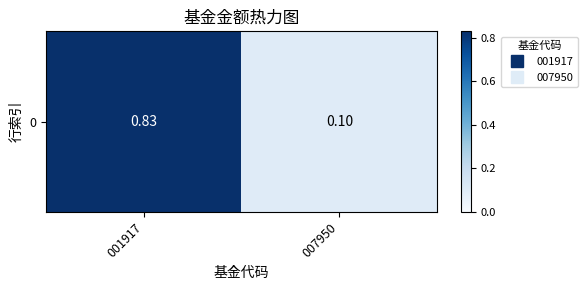

Which category has the highest value across all series?

001917